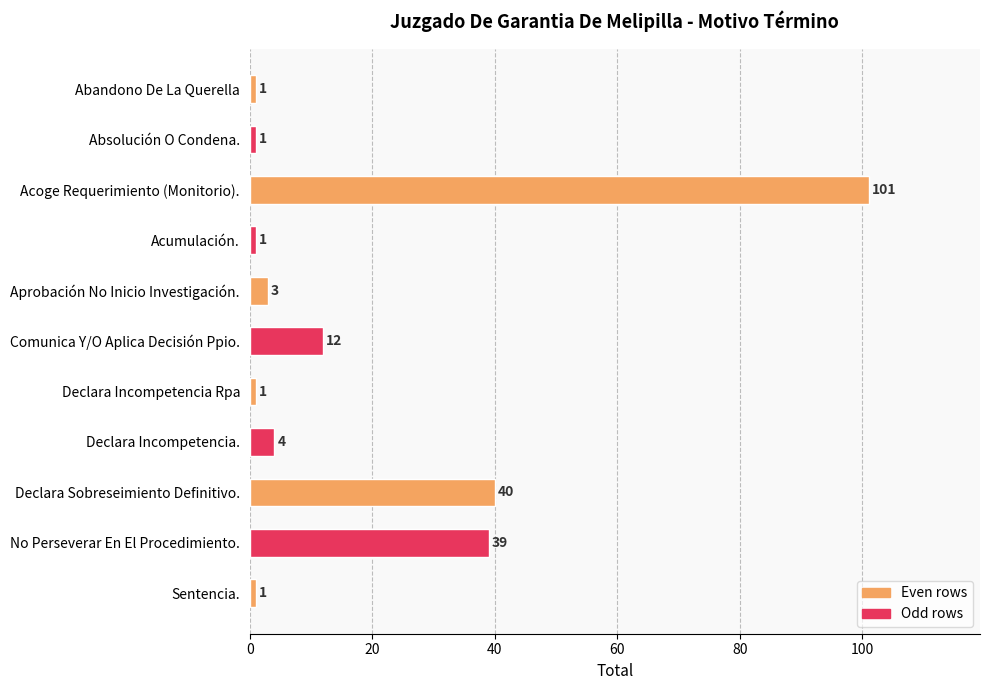

What is the average value?

19